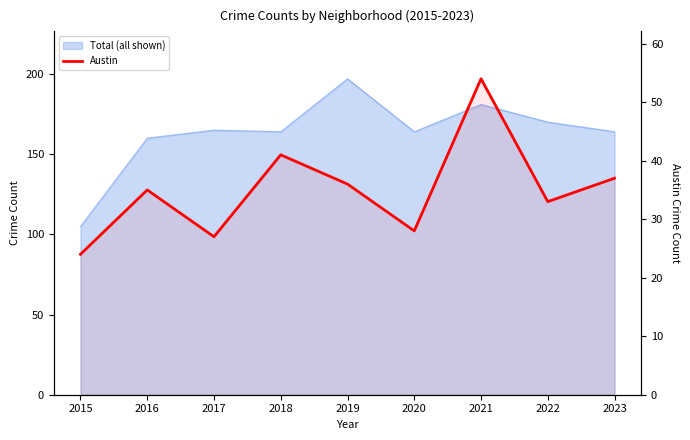

Where is the first local minimum?

2017